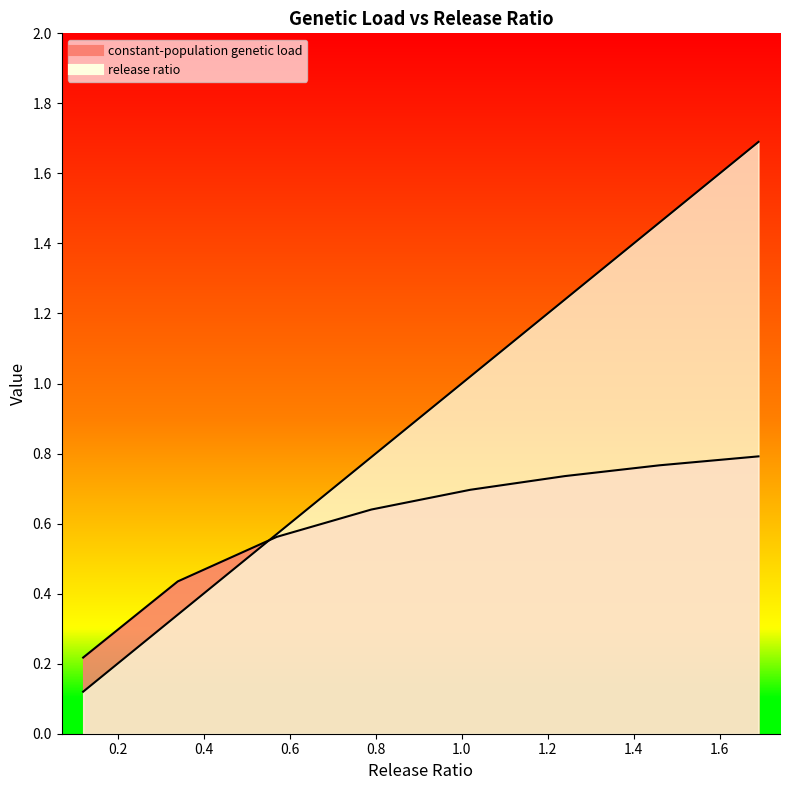

How many categories are shown in the chart?

8